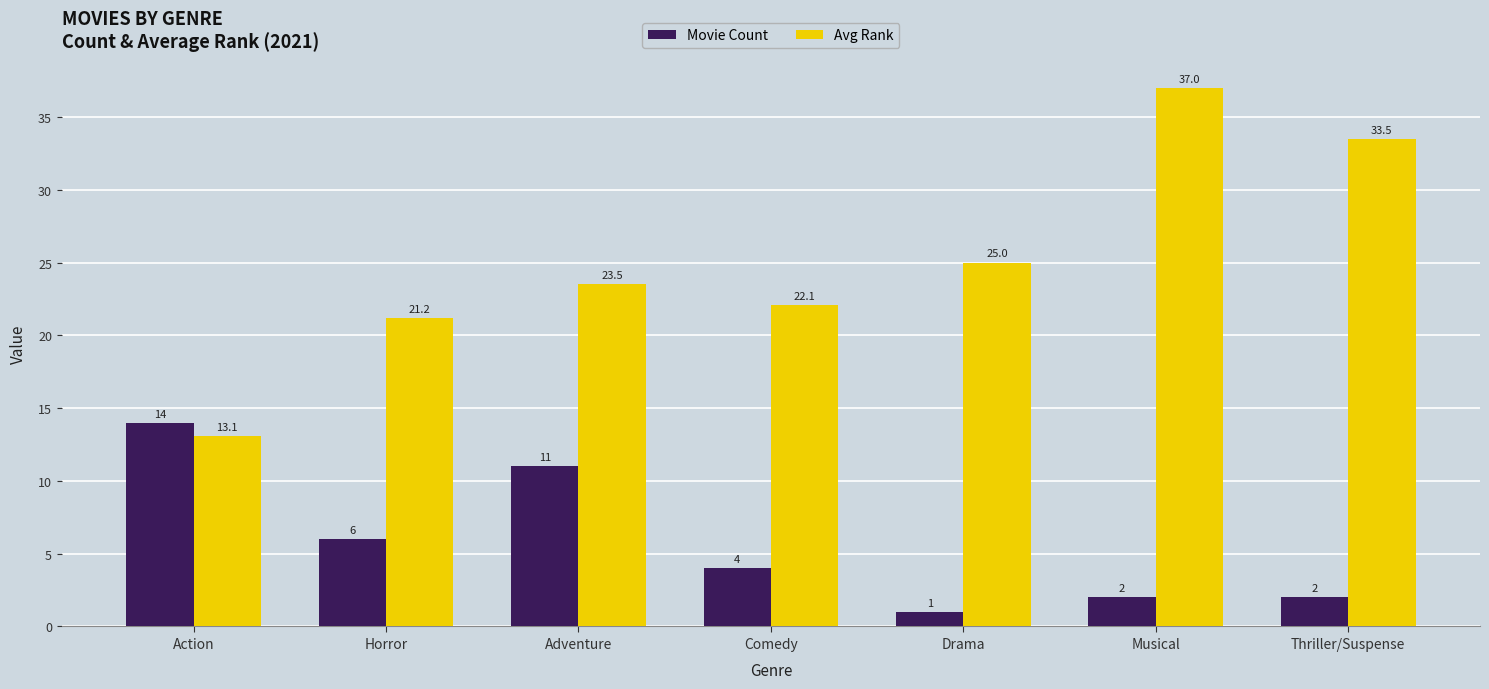

How many categories are shown in the chart?

7